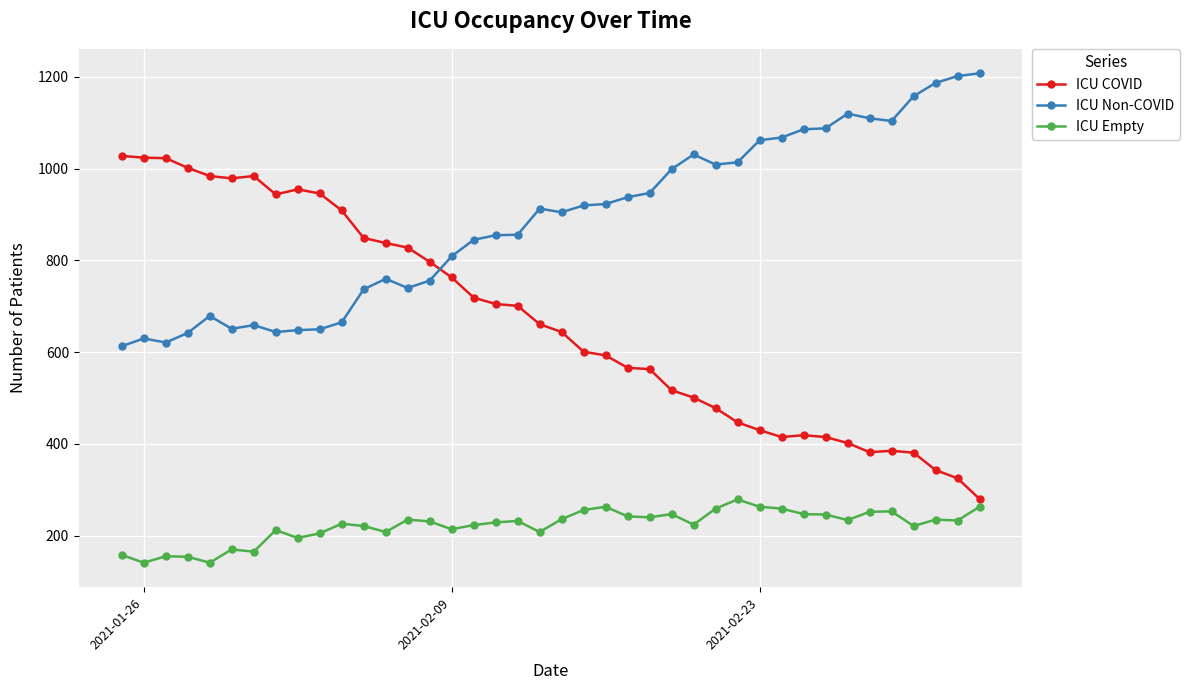

What is the value of the ICU Non-COVID point at the 25th from the left?

947